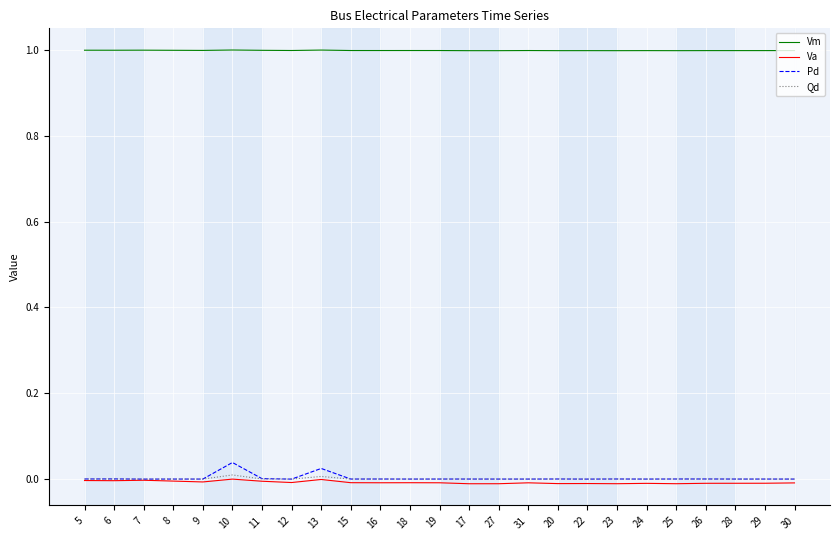

True or false: Pd has a value of 0.0 at 8.

True